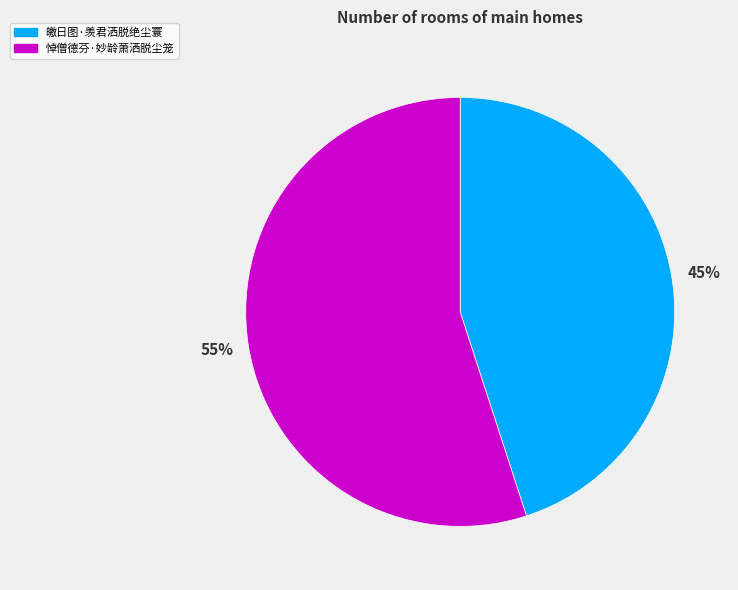

To the nearest percent, what is the difference between the largest and smallest slice percentages?

10%